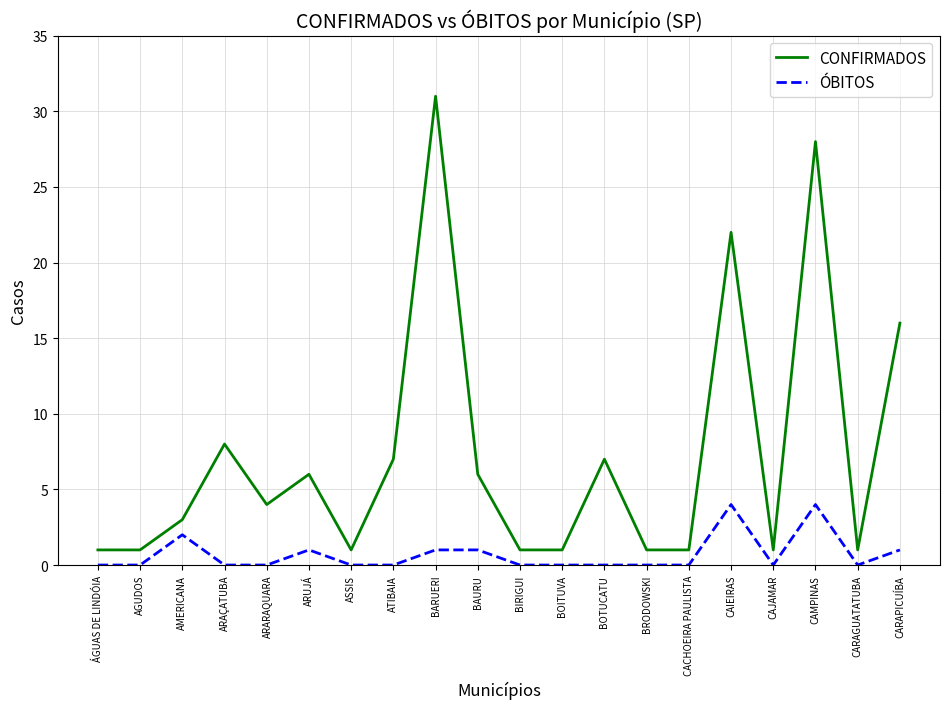

What are all the series names shown in the legend?

CONFIRMADOS, ÓBITOS